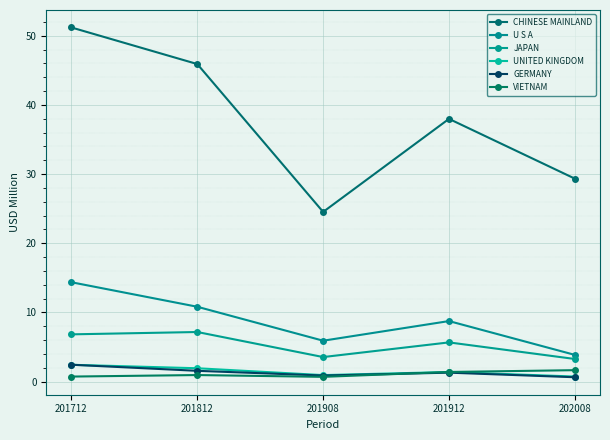

How many categories are shown in the chart?

5